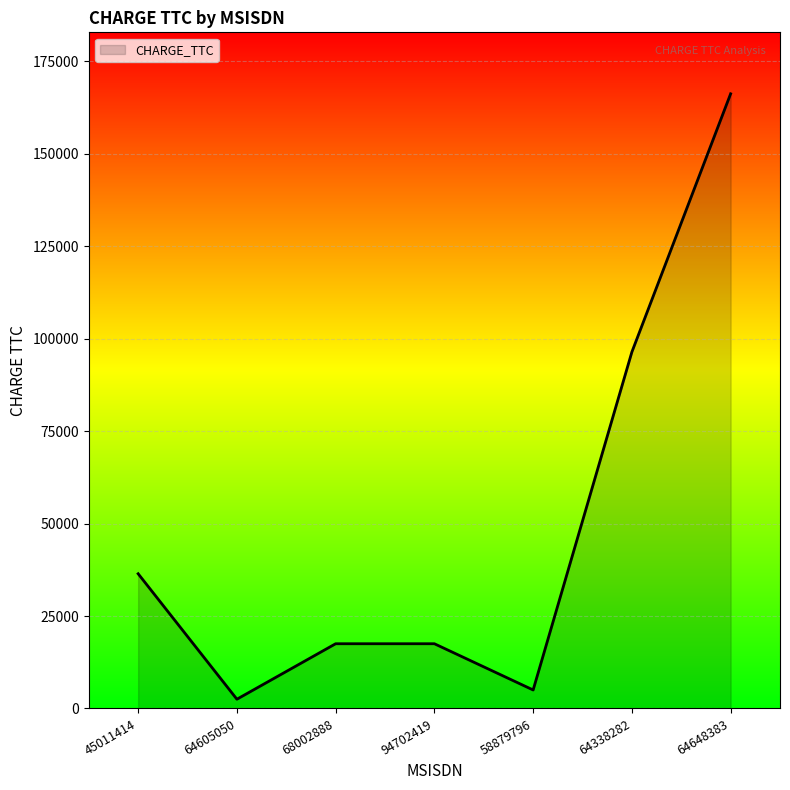

What is the change in value from 64605050 to 64648383?

+163694.5